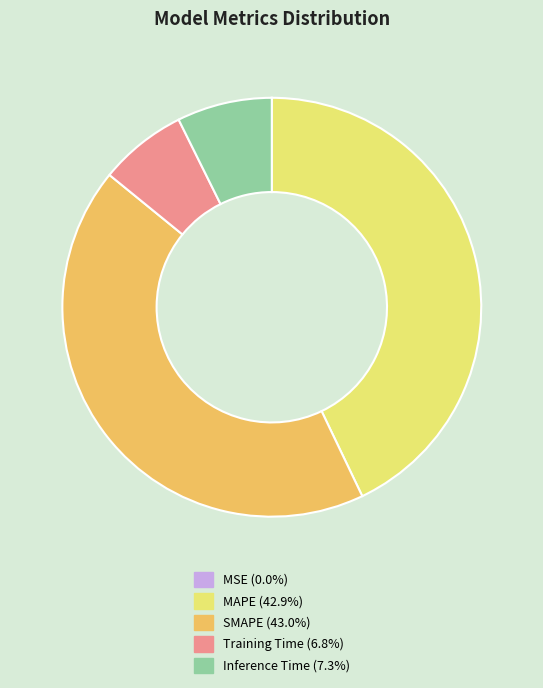

Is the sum of Training Time (6.8%) and Inference Time (7.3%) greater than half?

No